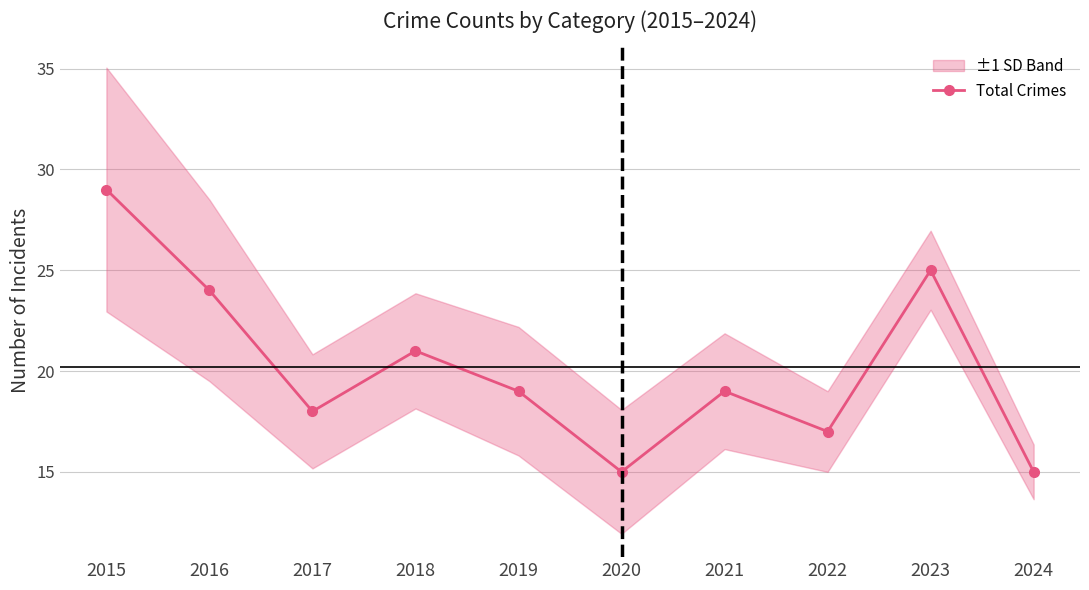

At which label is the value closest to 22?

2018